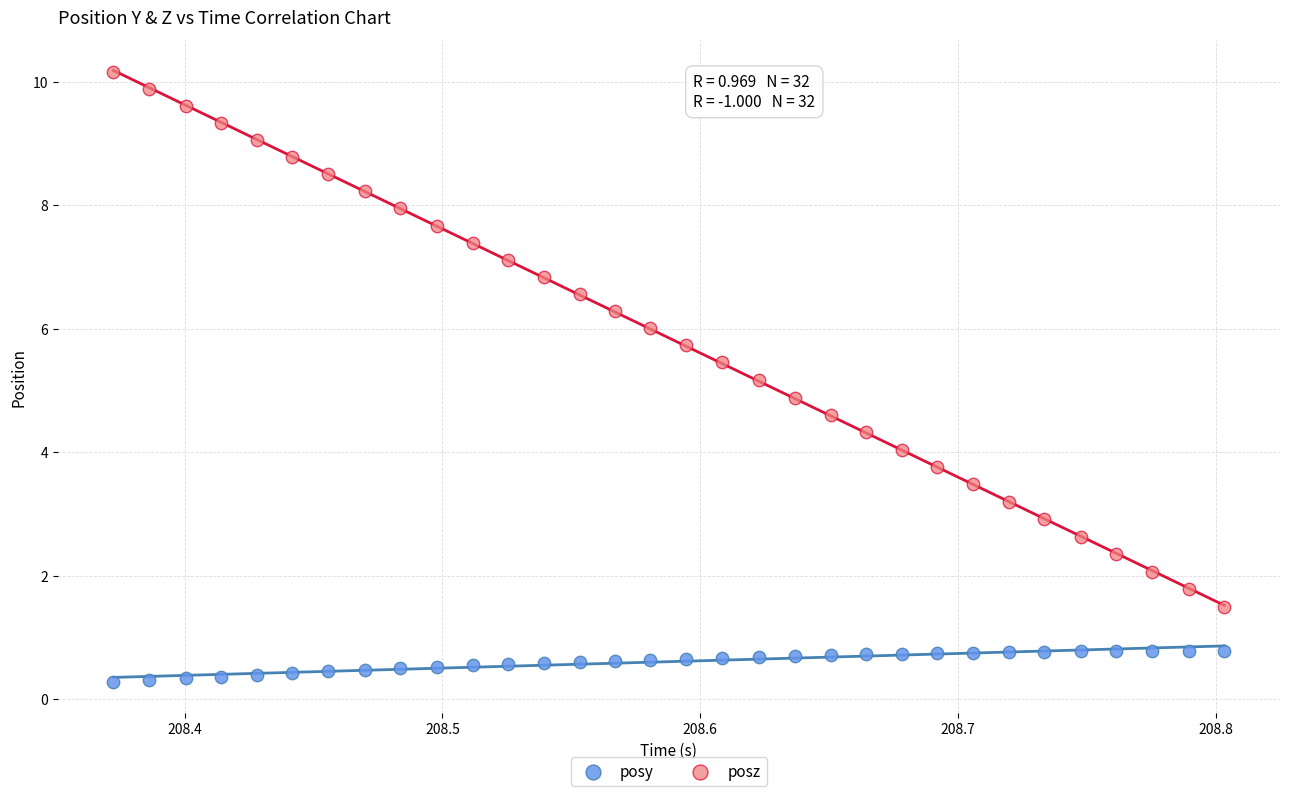

What is the X range (max minus min) for the scatter plot?

0.4